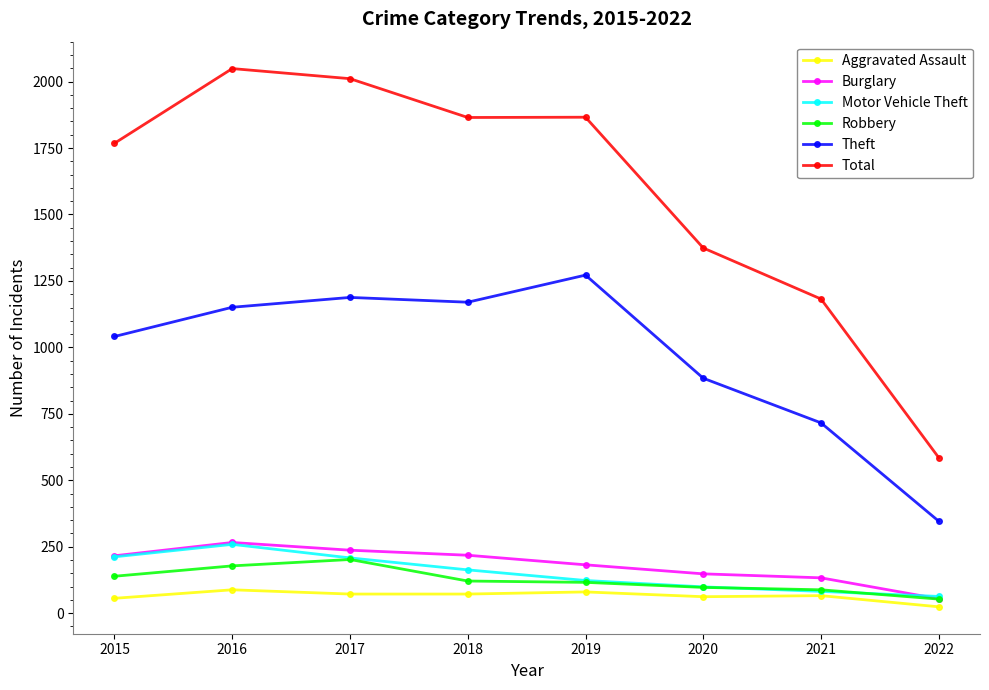

True or false: Total and Theft cross at least once.

False